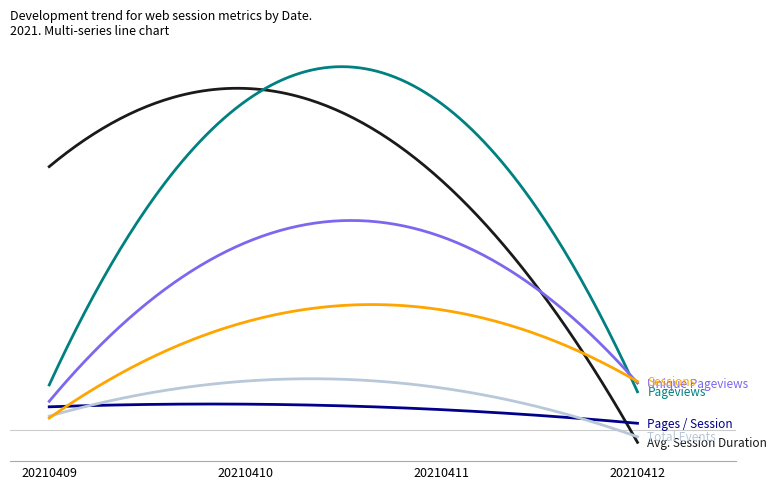

Is this an area chart (filled region under the line)?

No